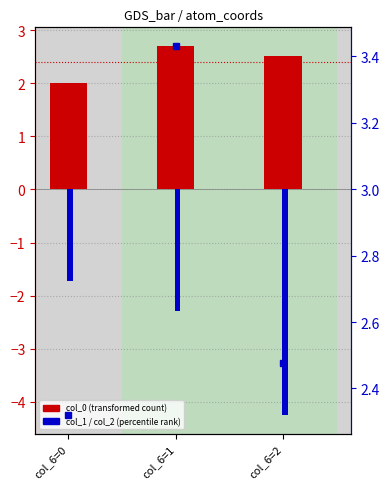

True or false: col_0 (mean) has a value of 2.7 at col_6=1.

True